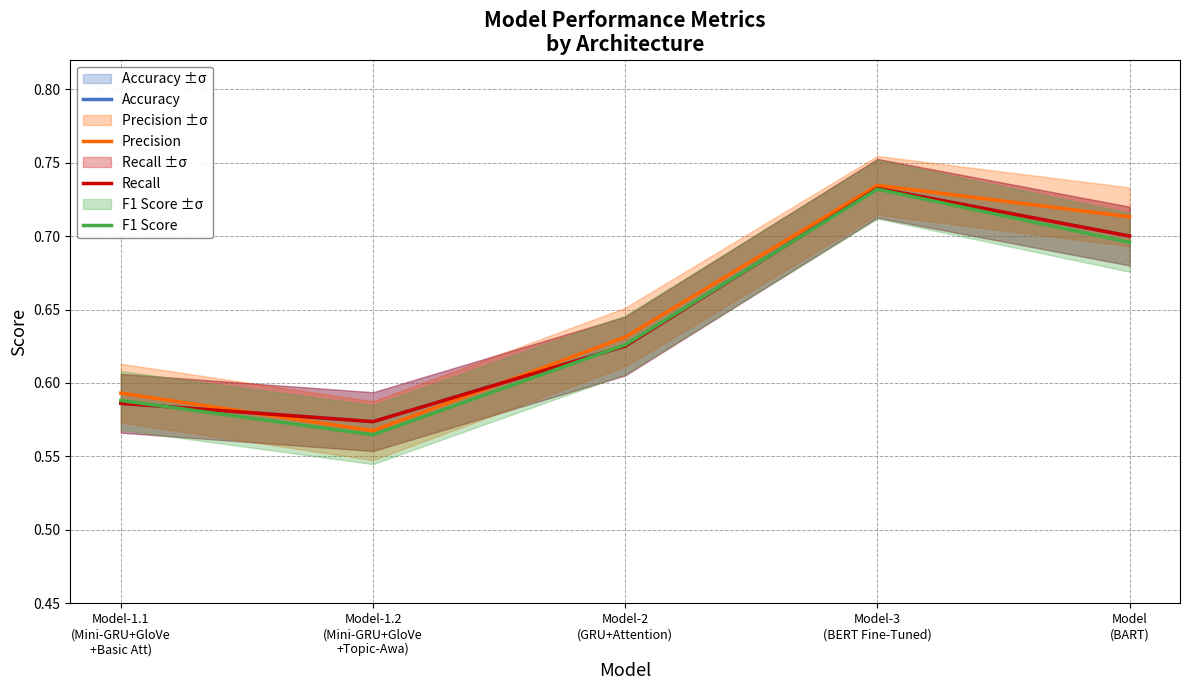

Which has a higher value, Model-1.1
(Mini-GRU+GloVe
+Basic Att) or Model-2
(GRU+Attention)?

Model-2
(GRU+Attention)